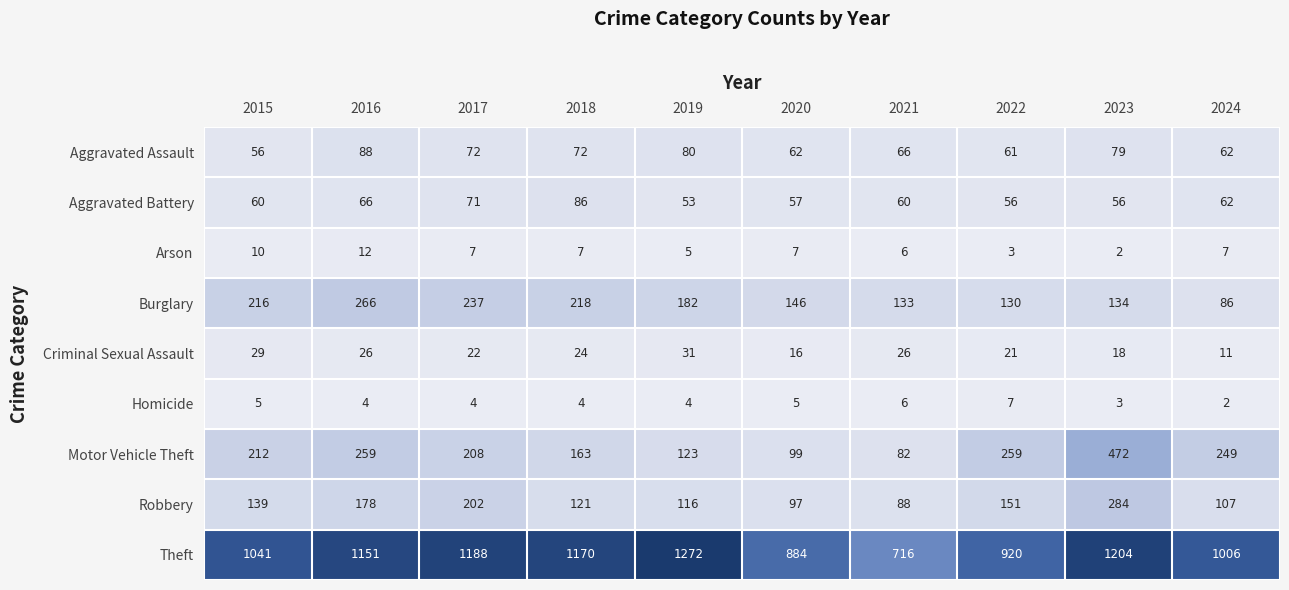

What is the difference between the second highest and minimum values in the Arson series?

8